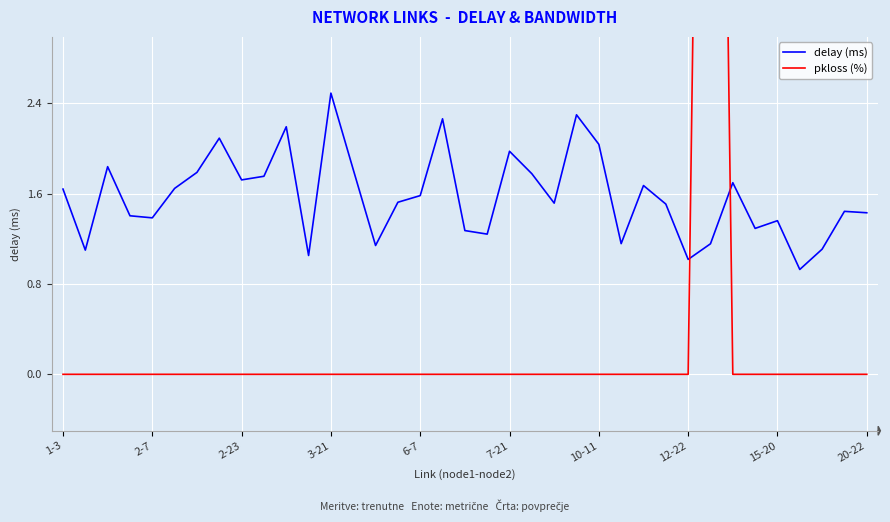

Rank the series by their average value, from highest to lowest.

delay (ms), pkloss (%)